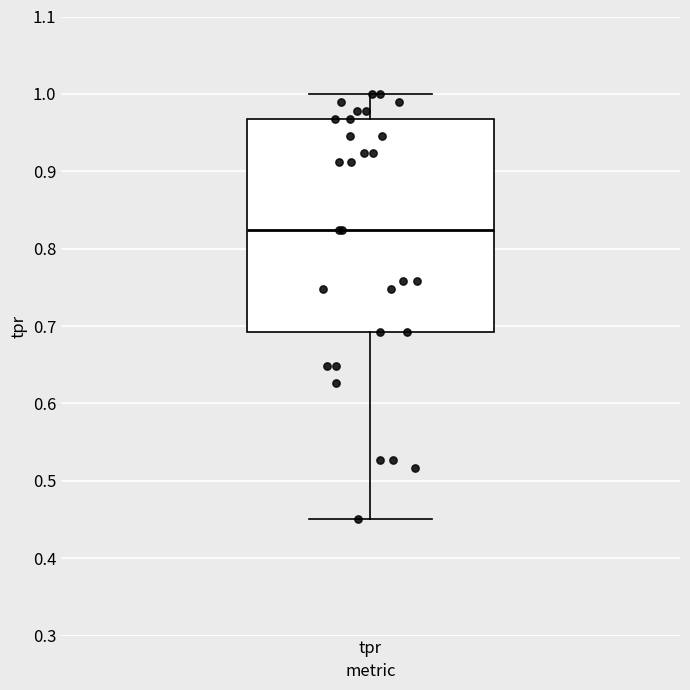

Where does the median line of the box for tpr sit on the y-axis? The values are not printed on the chart, so give them approximately, as read against the axis.

0.82